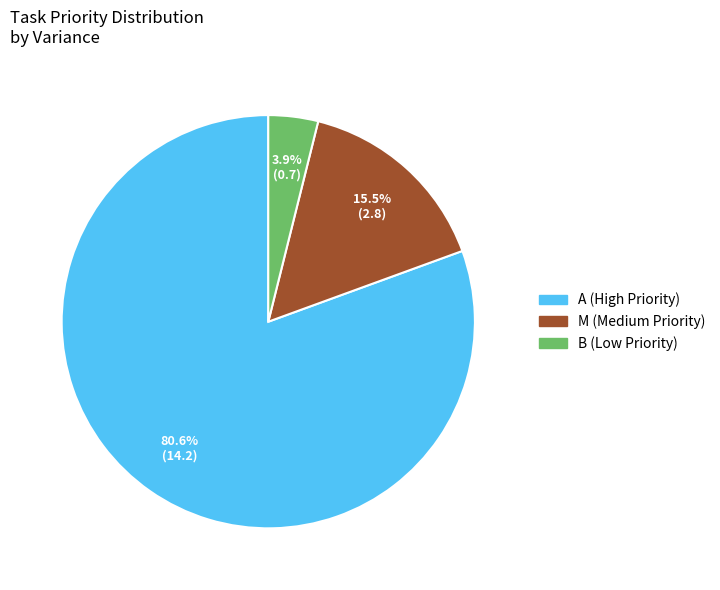

Which category has the biggest portion of the pie?

A